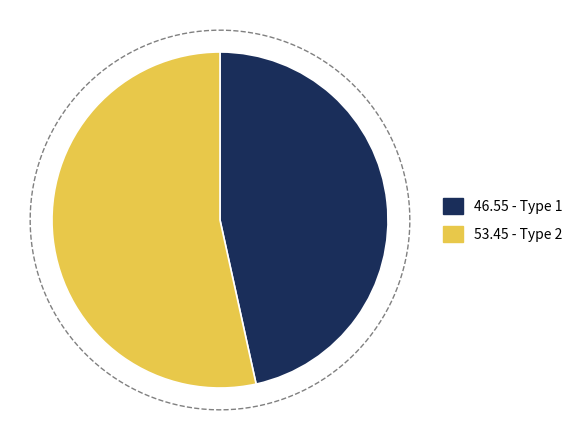

Which slice is the largest?

Type 2